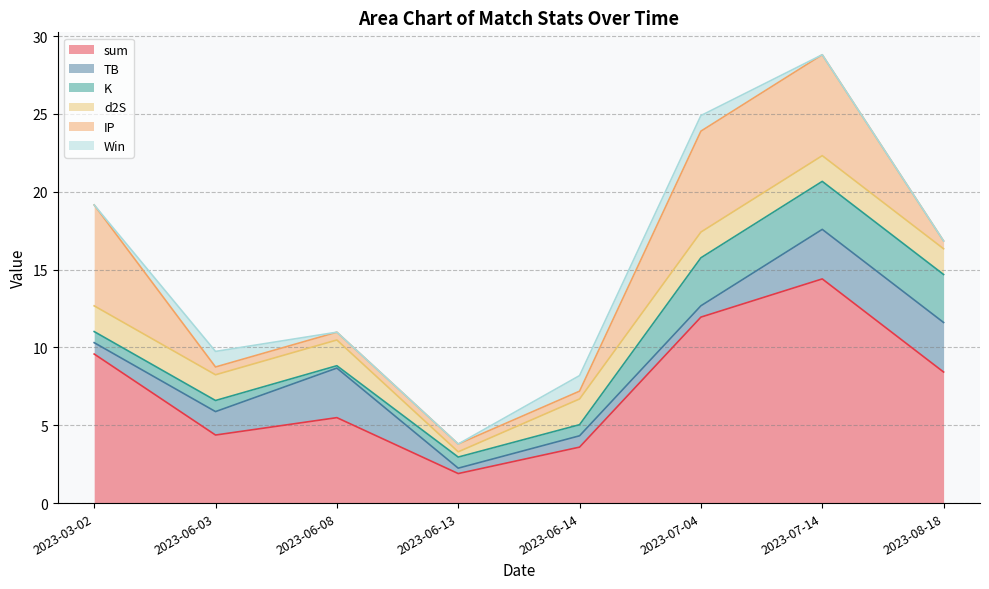

How many lines are shown in the chart?

6